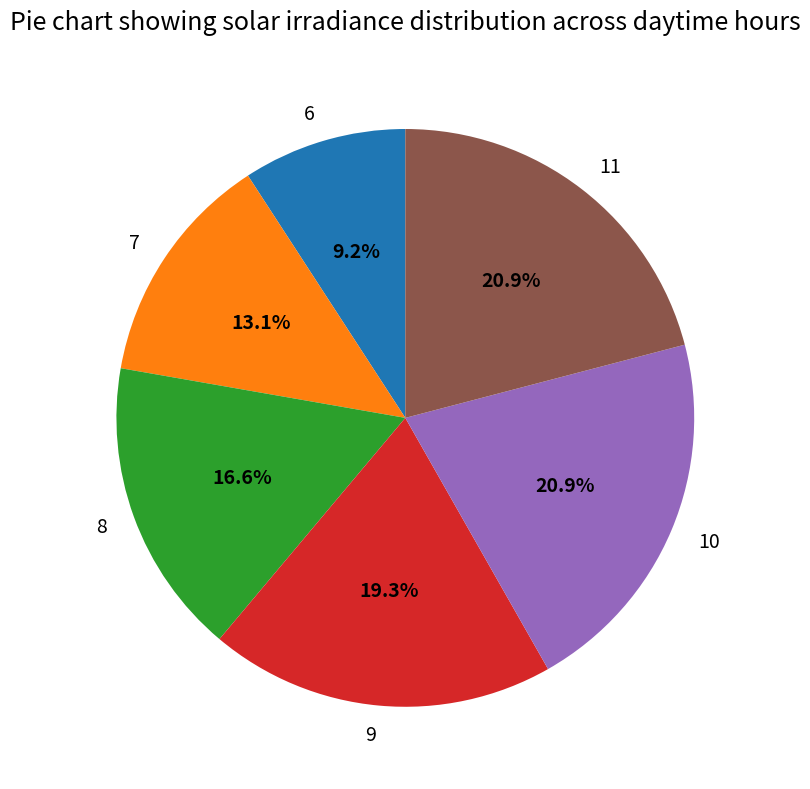

Count the number of slices in the pie.

6